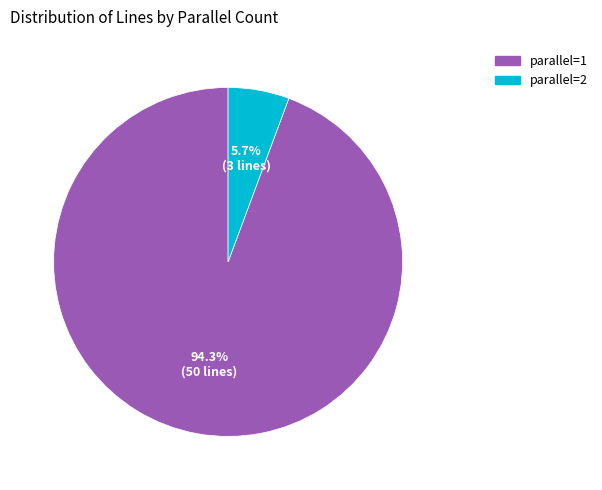

Does any single category account for the majority?

Yes